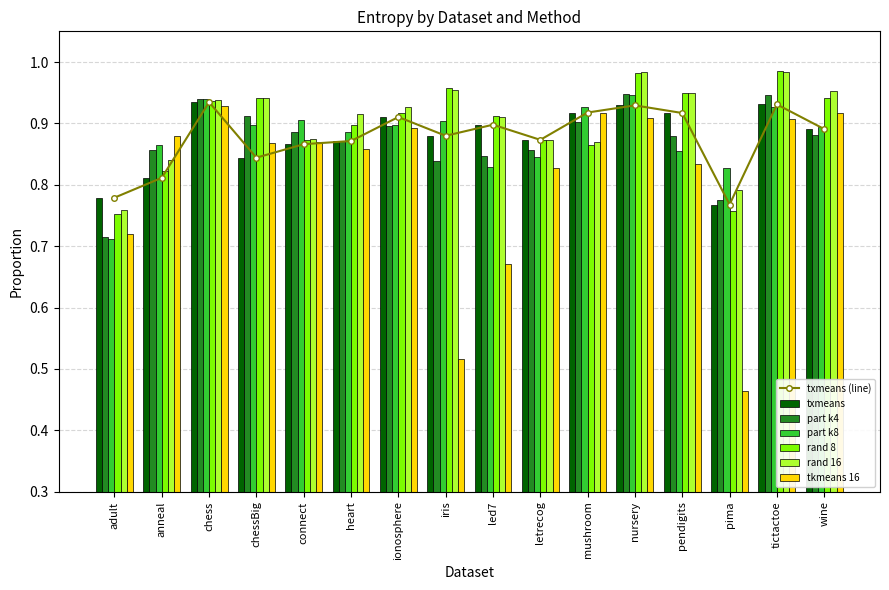

What is the value of the txmeans bar at the 6th from the left?

0.9